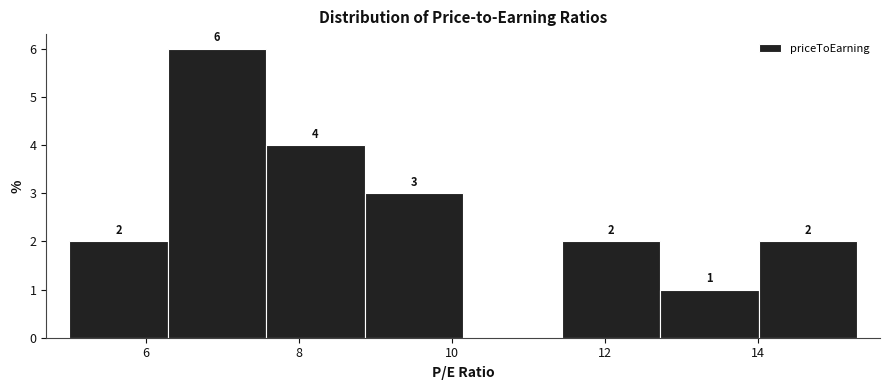

Which range on the x-axis has the tallest bar?

6.2 to 7.6